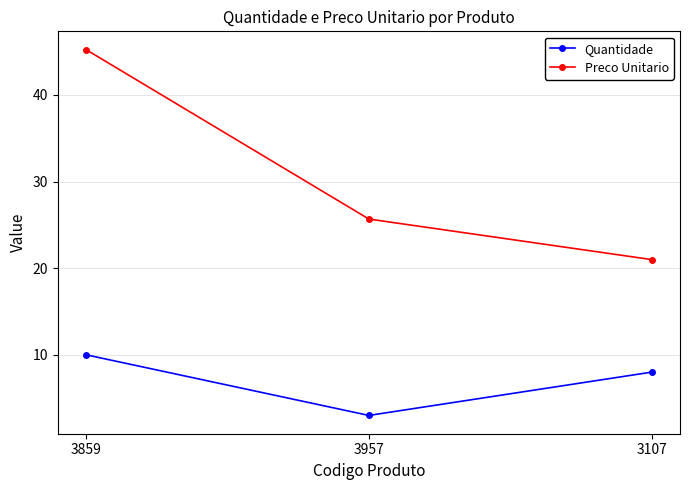

At which label is Quantidade closest to 6?

3107